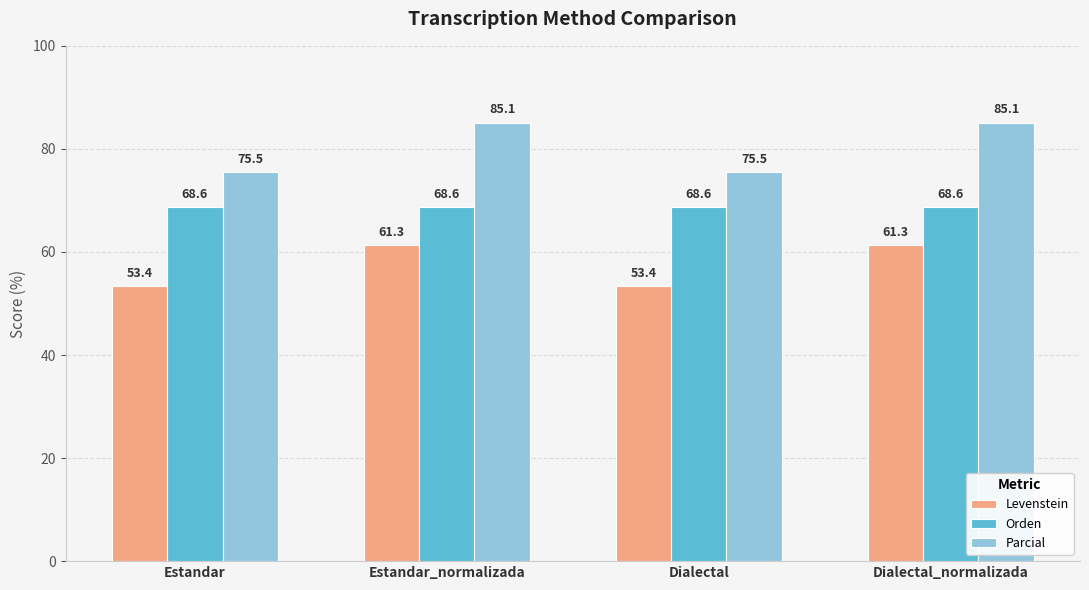

True or false: Orden has a value of 40.9 at Dialectal.

False